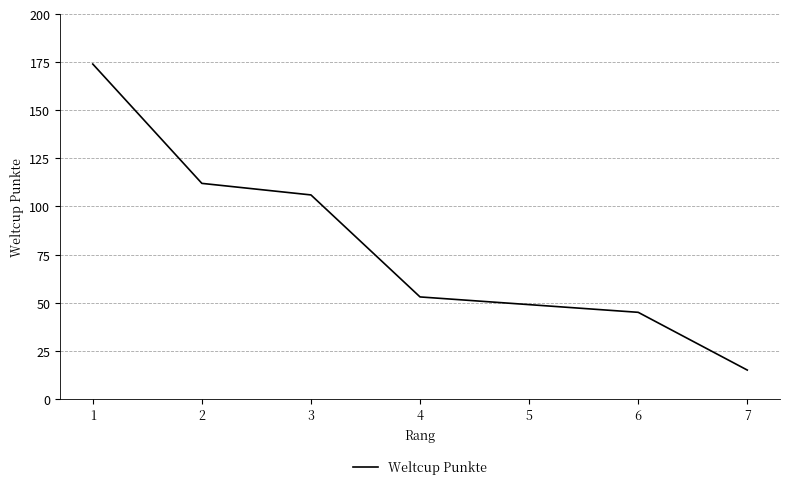

How many series are shown in this chart?

1